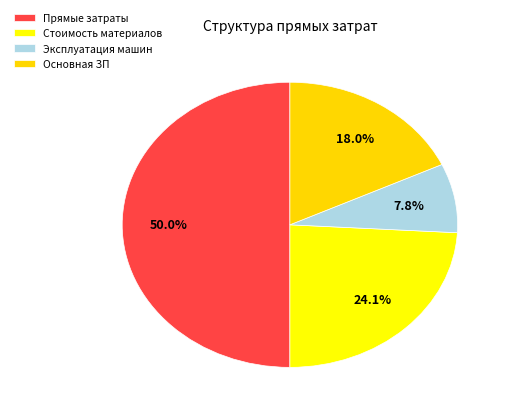

Is Прямые затраты the majority of the pie?

No